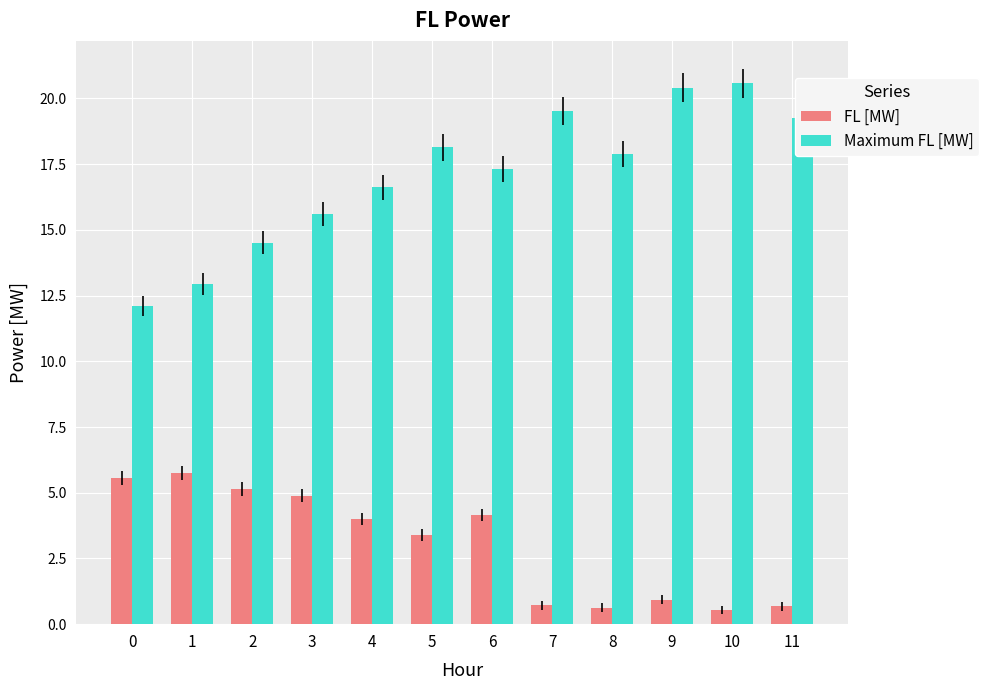

What is the sum of all FL [MW] values?

36.4